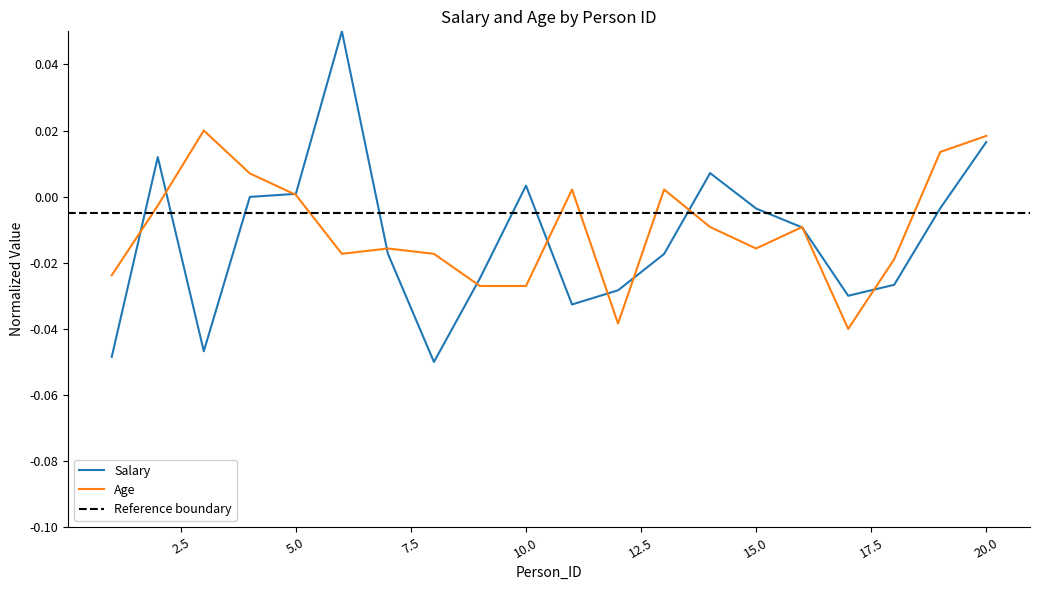

Reading left to right, transcribe all the data shown in this chart.

Salary: 1=-0.0	2=0.0	3=-0.0	4=-0.0	5=0.0	6=0.1	7=-0.0	8=-0.1	9=-0.0	10=0.0	11=-0.0	12=-0.0	13=-0.0	14=0.0	15=-0.0	16=-0.0	17=-0.0	18=-0.0	19=-0.0	20=0.0
Age: 1=-0.0	2=-0.0	3=0.0	4=0.0	5=0.0	6=-0.0	7=-0.0	8=-0.0	9=-0.0	10=-0.0	11=0.0	12=-0.0	13=0.0	14=-0.0	15=-0.0	16=-0.0	17=-0.0	18=-0.0	19=0.0	20=0.0